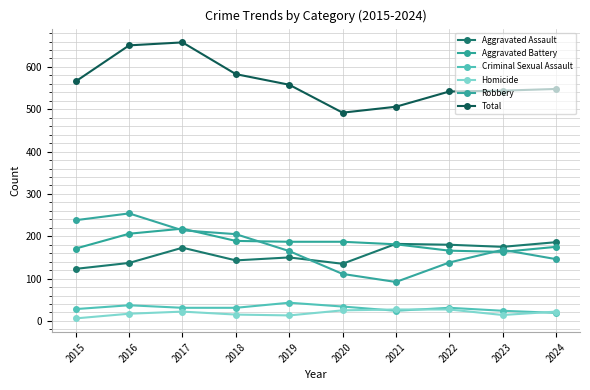

True or false: Aggravated Battery and Criminal Sexual Assault intersect in this chart.

False